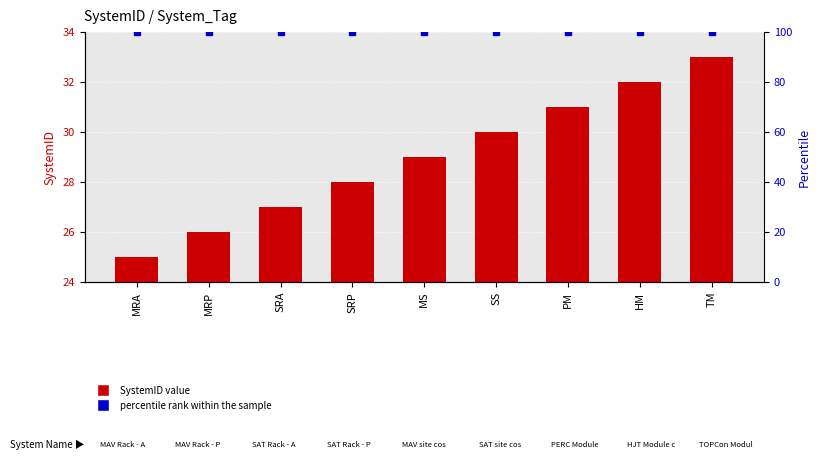

Which category has the highest value across all series?

MRA